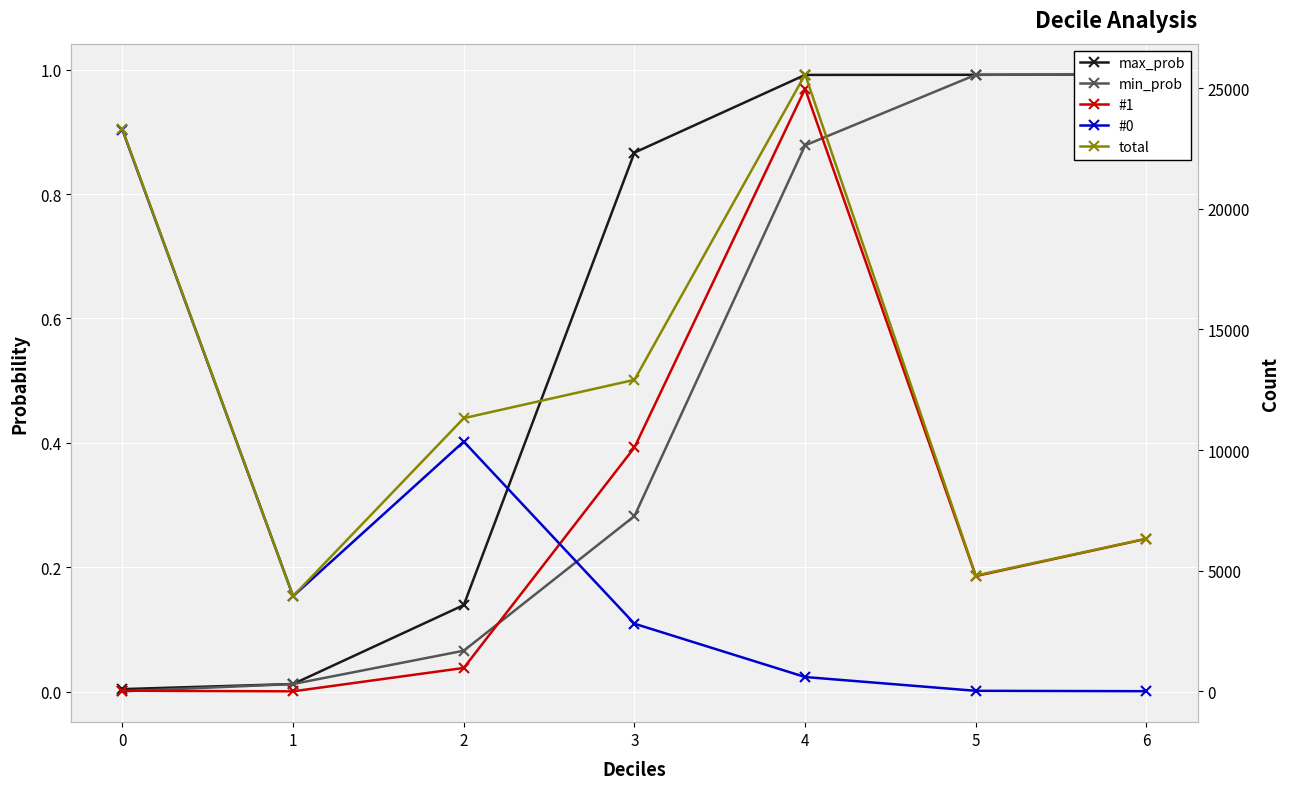

List the series in order of their peak value, lowest first.

max_prob, min_prob, #0, #1, total